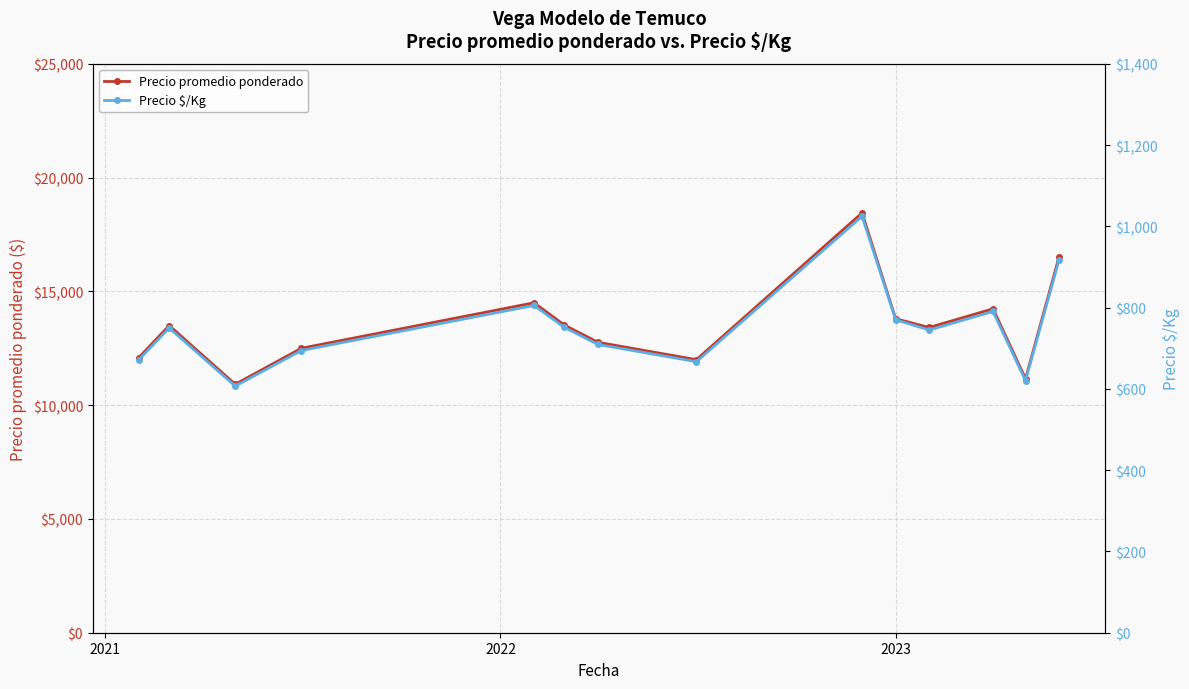

What is the maximum value for Precio promedio ponderado?

18450.0